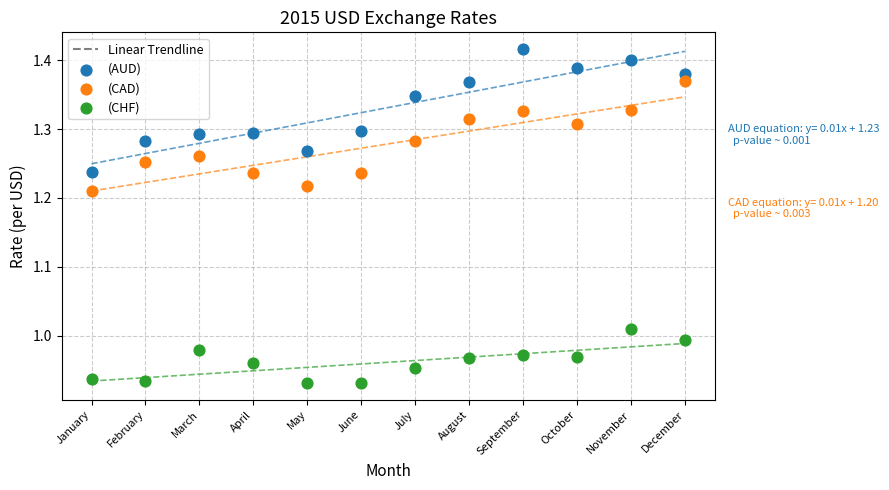

Which series reaches the maximum Y coordinate?

(AUD)